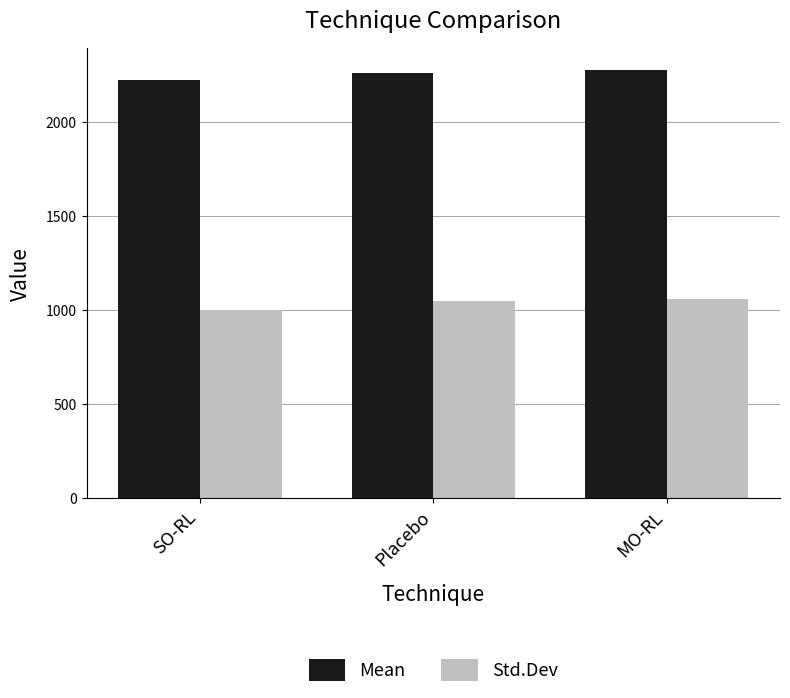

What is the lowest value of the Std.Dev series?

1003.1